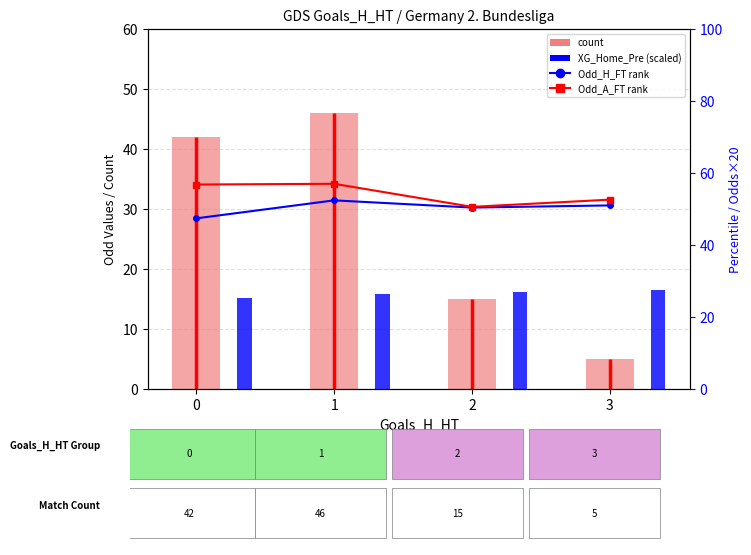

At which label does count first exceed 42?

1